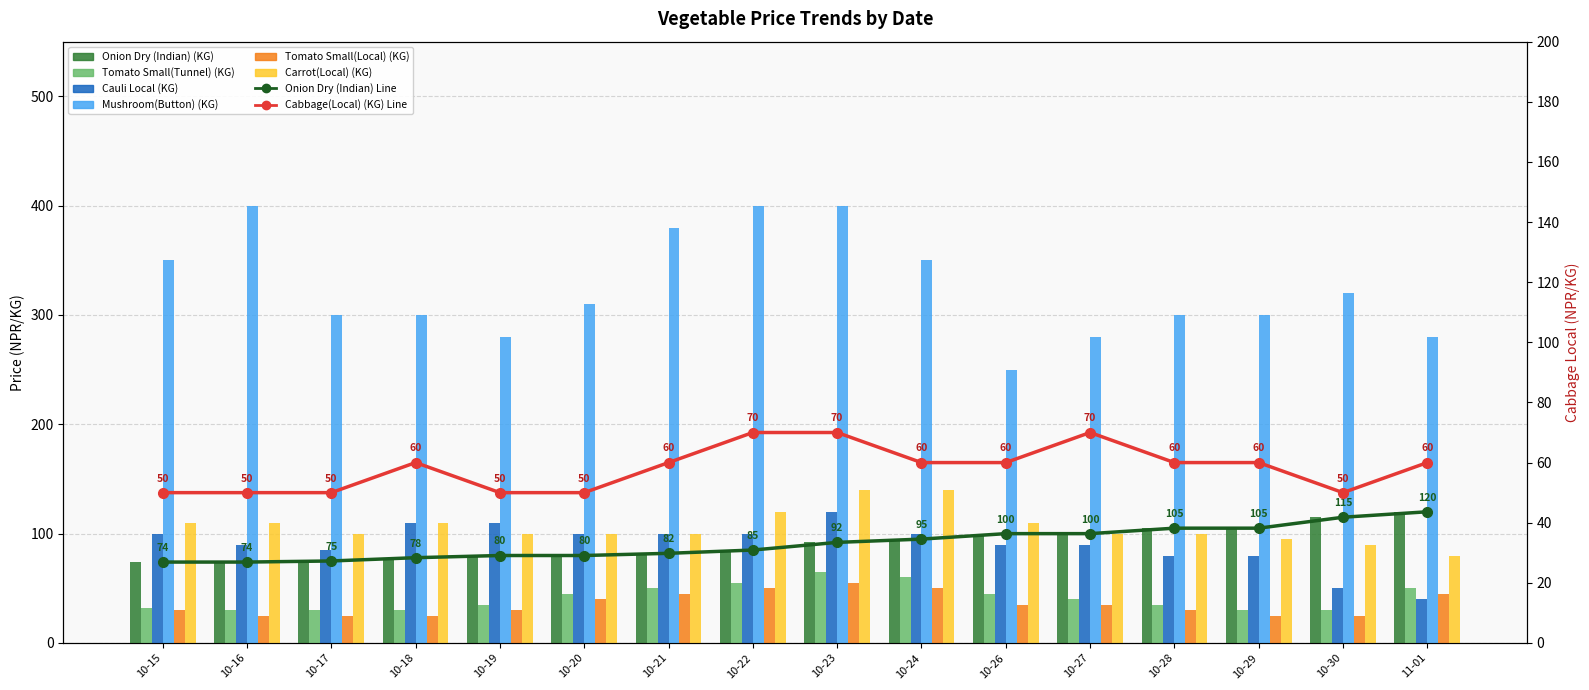

Which series has the largest range (max minus min)?

Mushroom(Button) (KG)